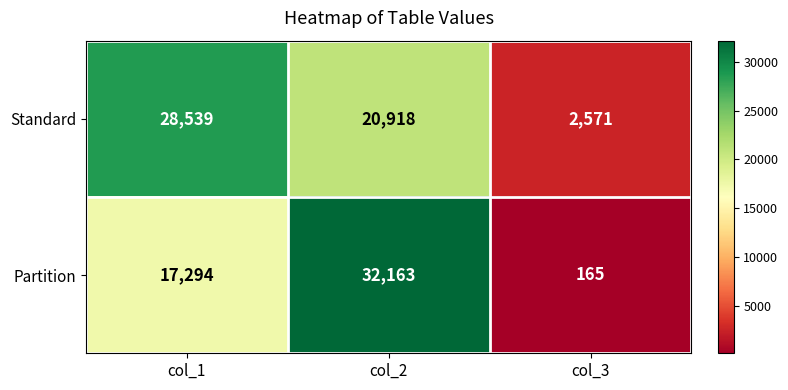

Which category has the lowest value across all series?

col_3